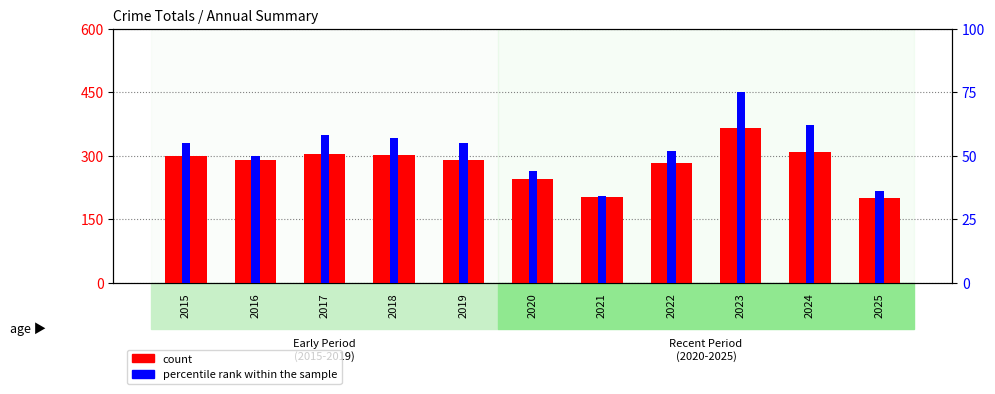

Which series has the widest spread of values?

count